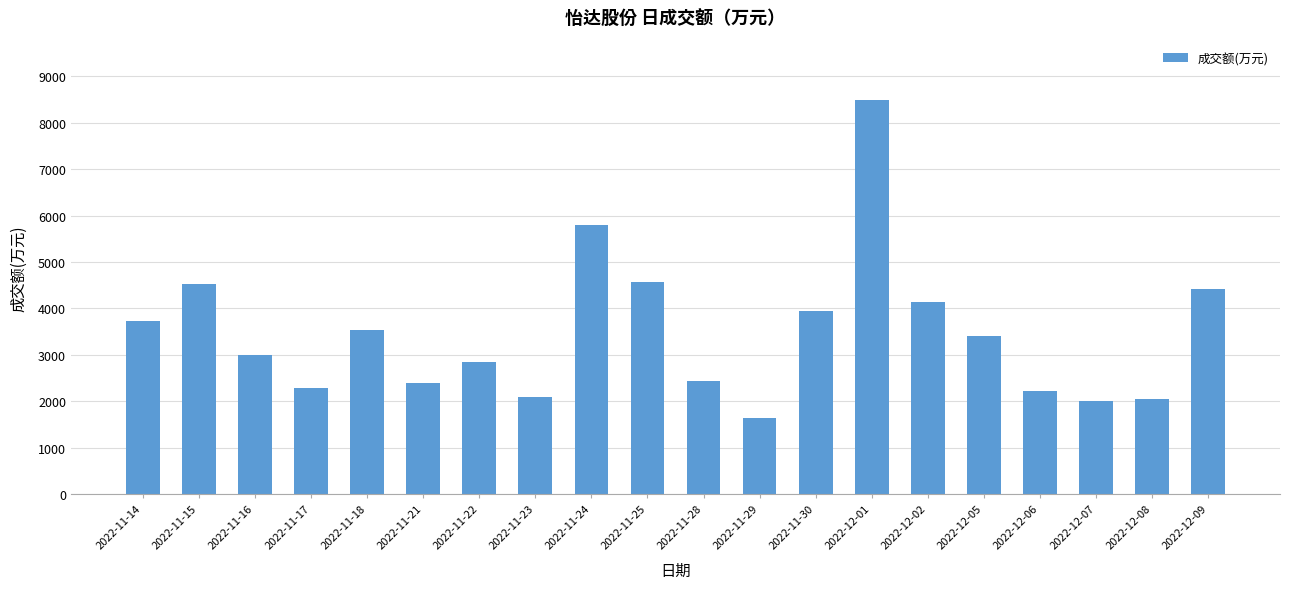

What is the difference between the second highest and second lowest values?

3778